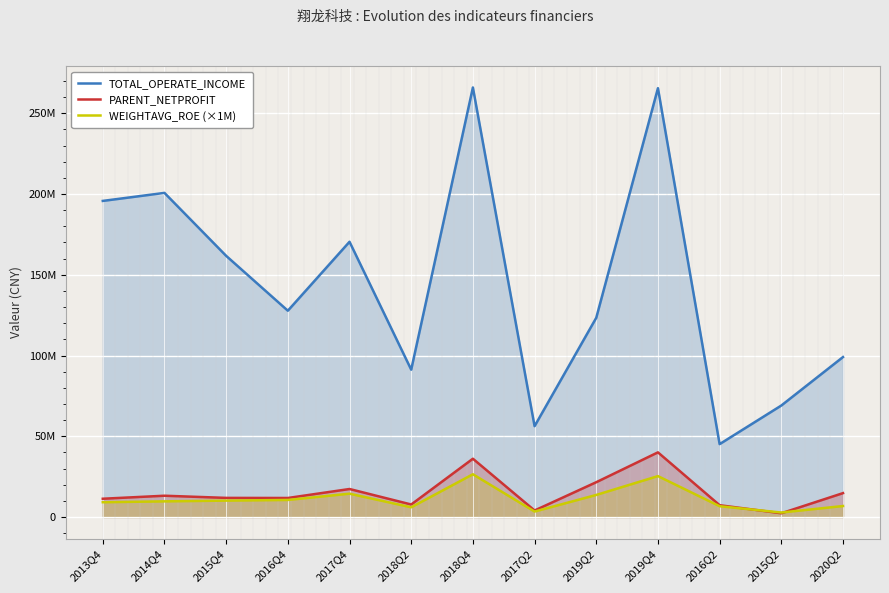

True or false: TOTAL_OPERATE_INCOME and PARENT_NETPROFIT cross at least once.

False